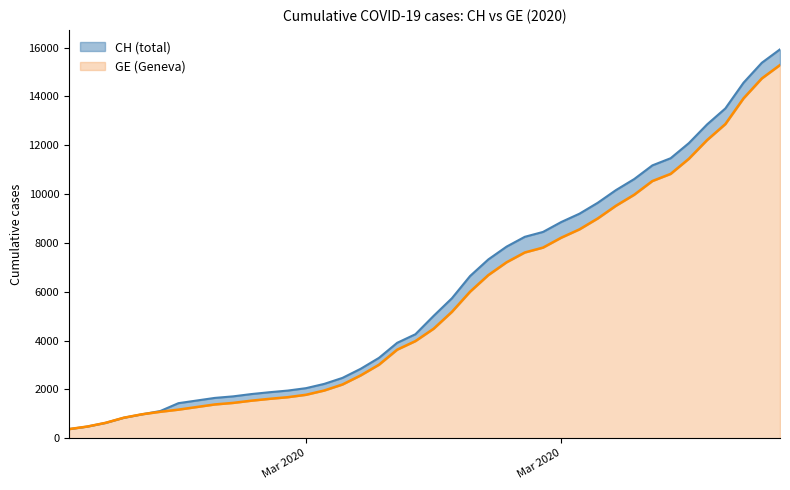

Does the chart display data point markers on the line(s)?

No